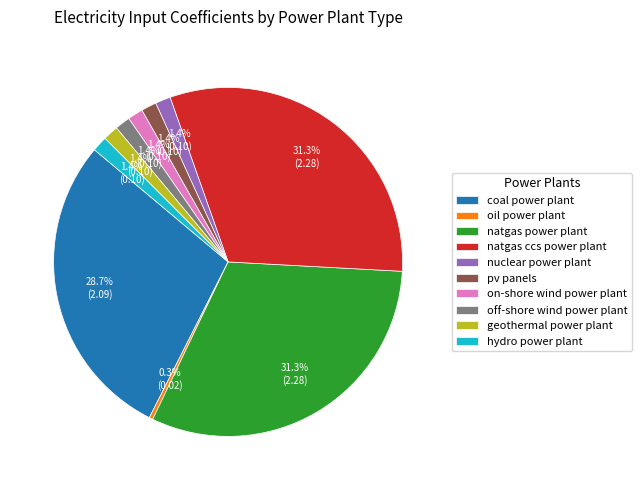

To the nearest percent, what is the difference between the largest and smallest slice percentages?

31%